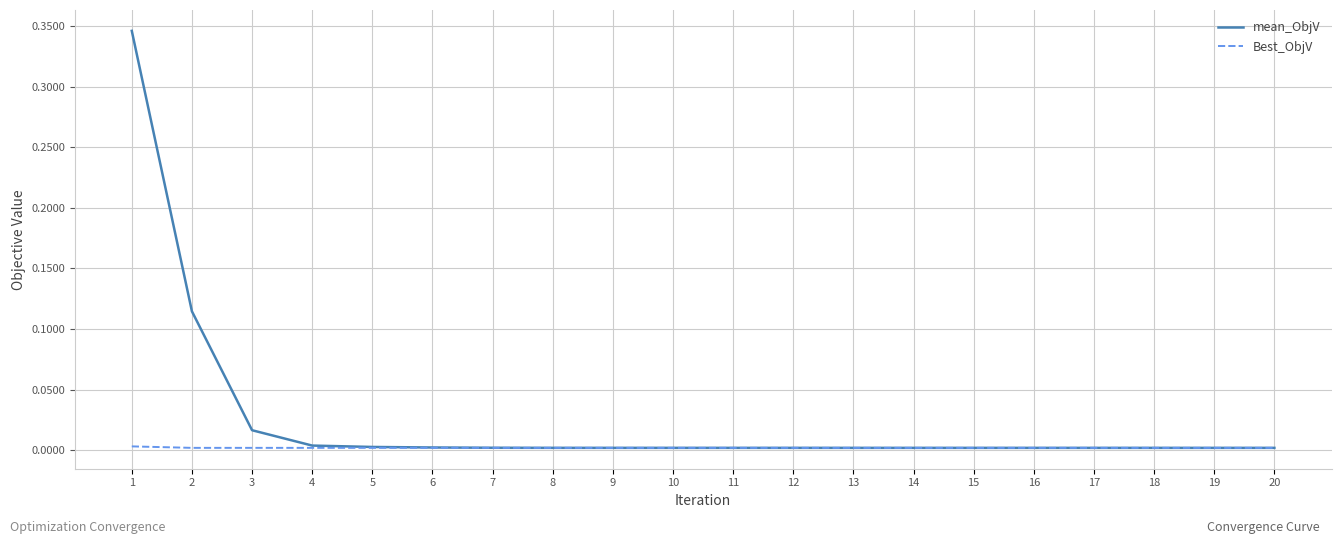

Which series has the widest spread of values?

mean_ObjV